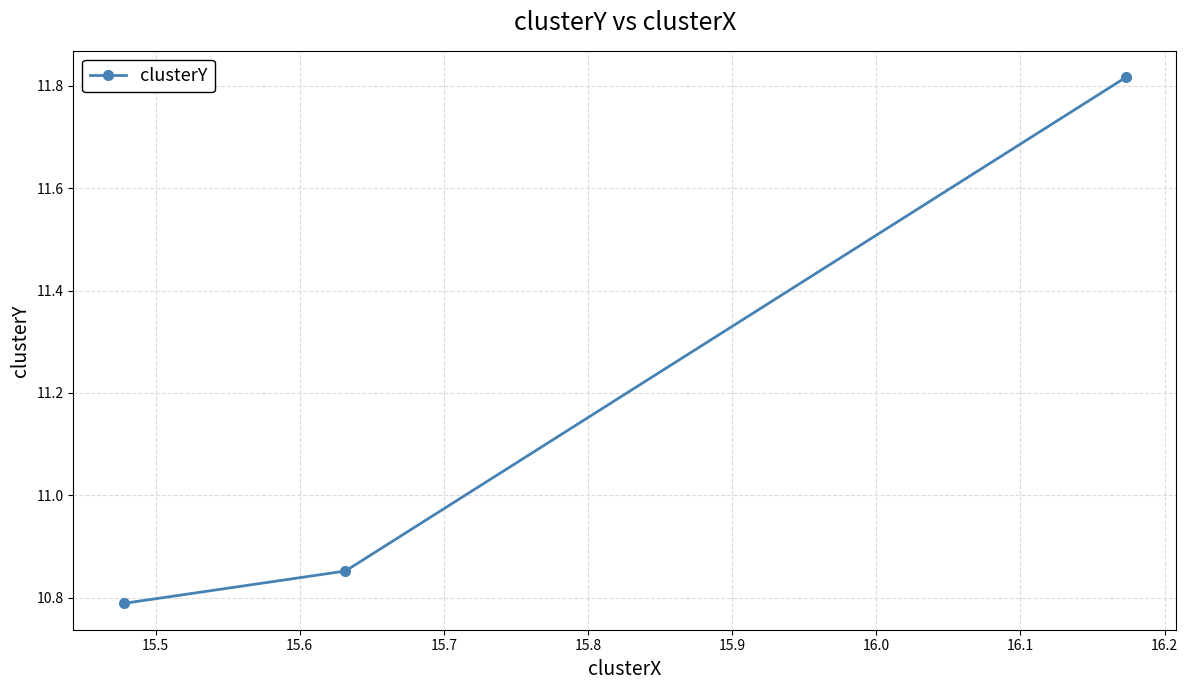

The chart shows a value of 10.8 at 15.6. True or false?

True